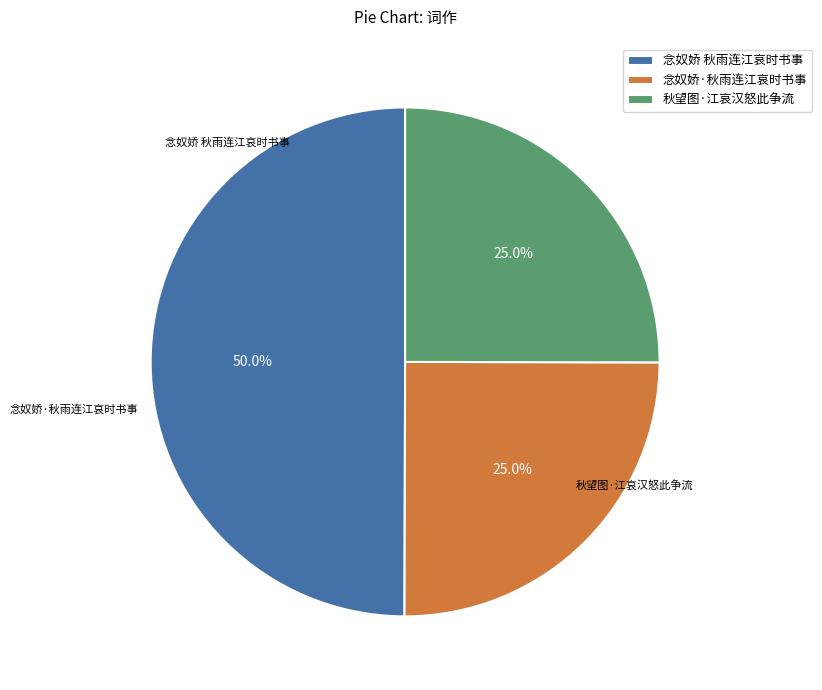

Is it true that 秋望图·江哀汉怒此争流 is 18% of the pie?

False